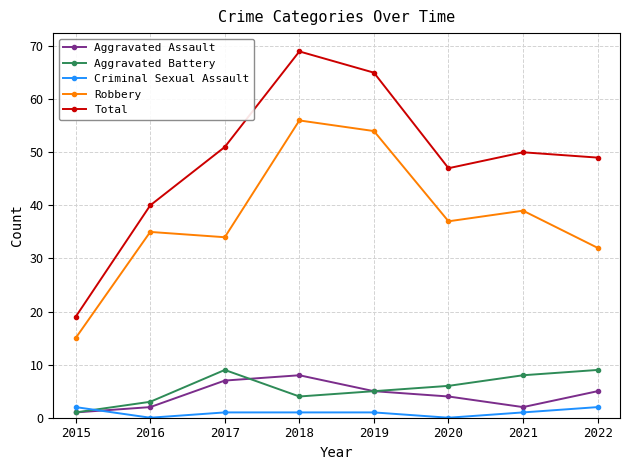

What are all the series names shown in the legend?

Aggravated Assault, Aggravated Battery, Criminal Sexual Assault, Robbery, Total